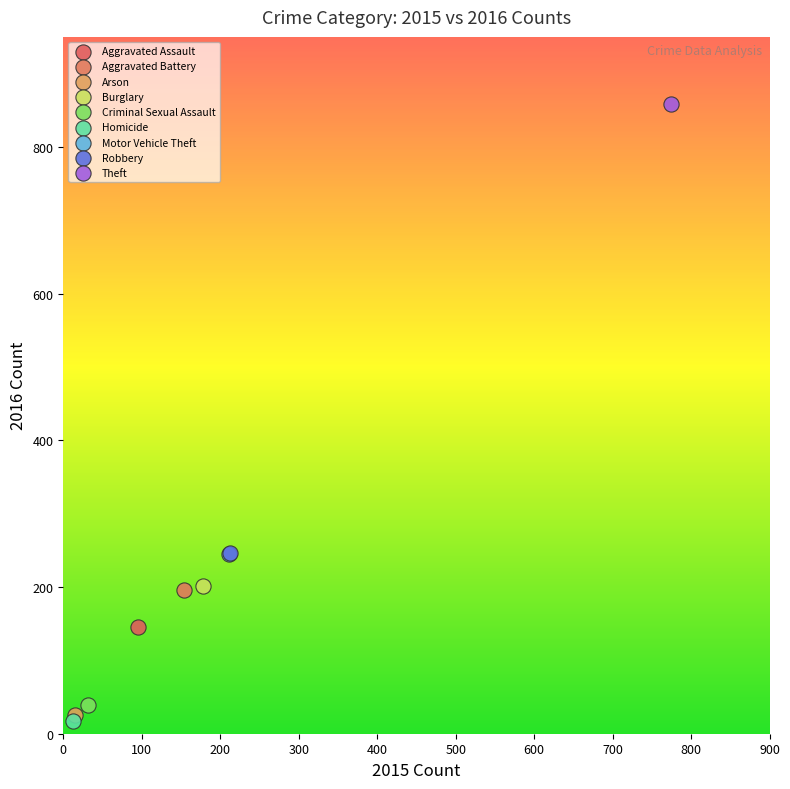

What are all the series names shown in the legend?

Aggravated Assault, Aggravated Battery, Arson, Burglary, Criminal Sexual Assault, Homicide, Motor Vehicle Theft, Robbery, Theft